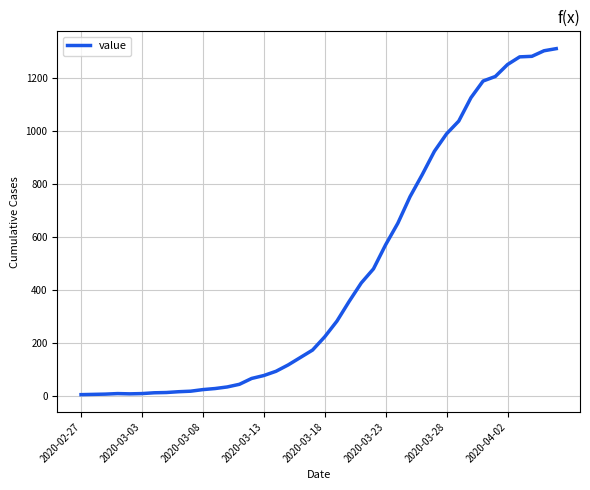

What is the greatest value displayed?

1310